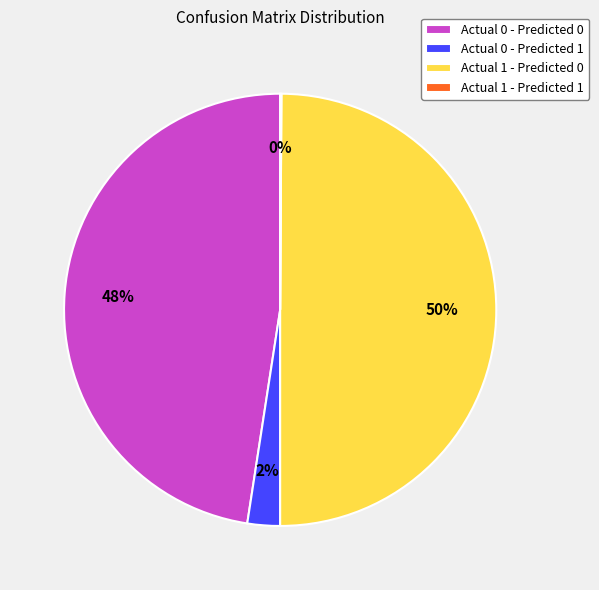

To the nearest percent, what is the difference between the largest and smallest slice percentages?

50%